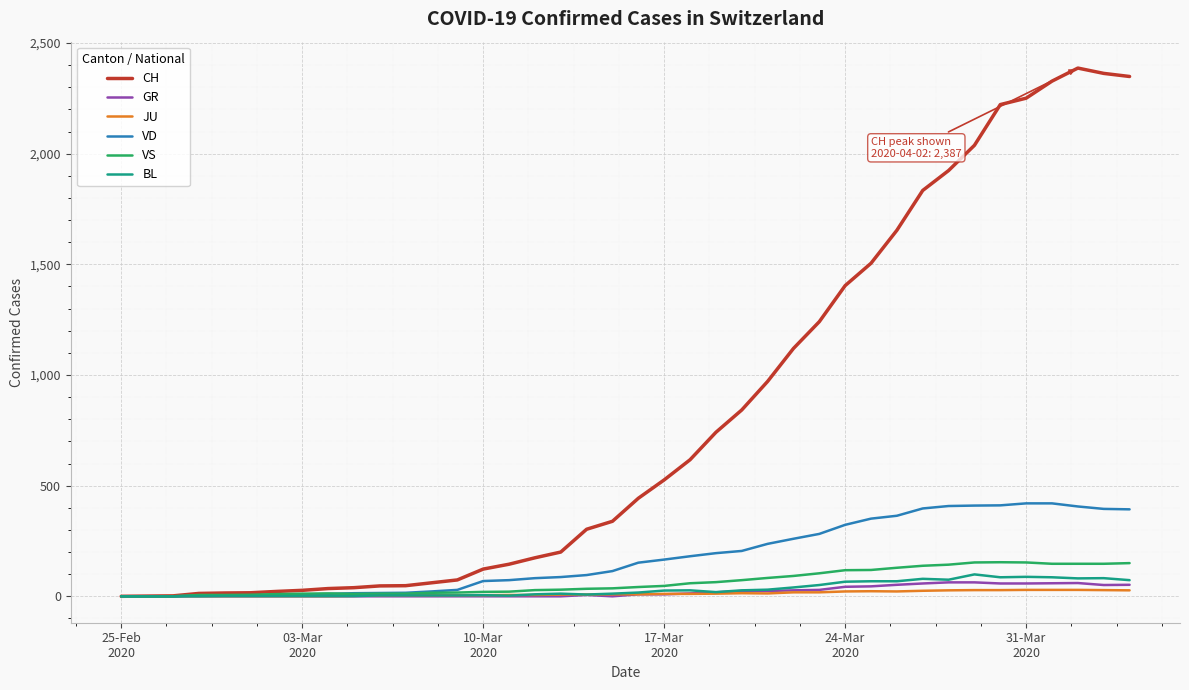

Which series has the largest range (max minus min)?

CH